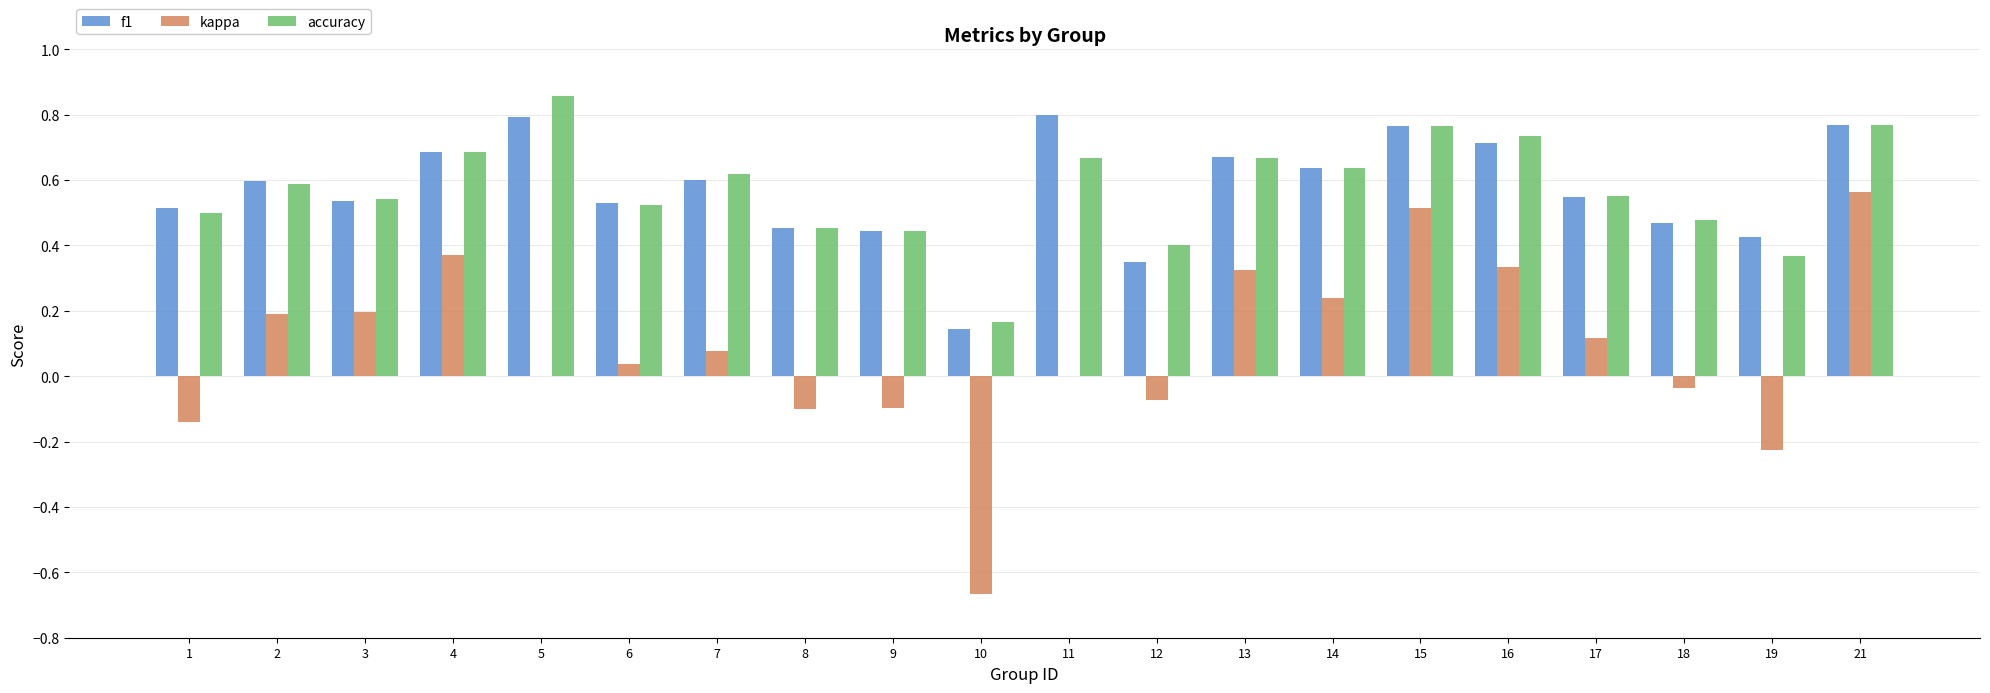

What is the sum of all f1 values?

11.4